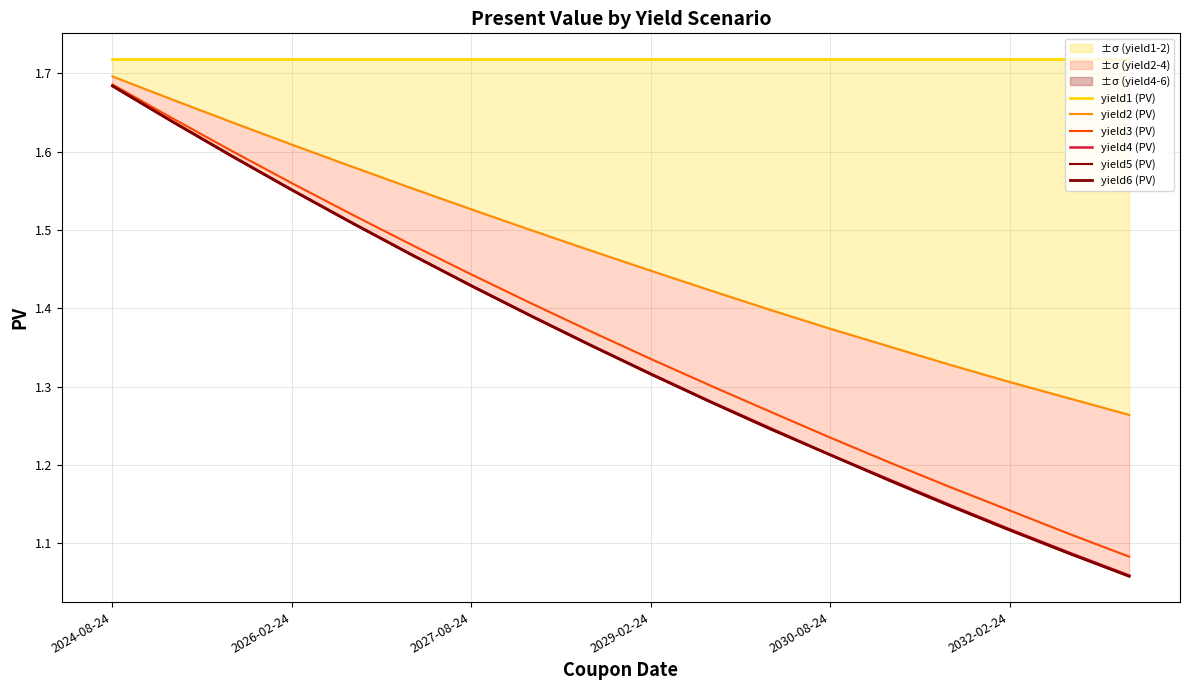

What is the lowest value of the yield4 (PV) series?

1.1